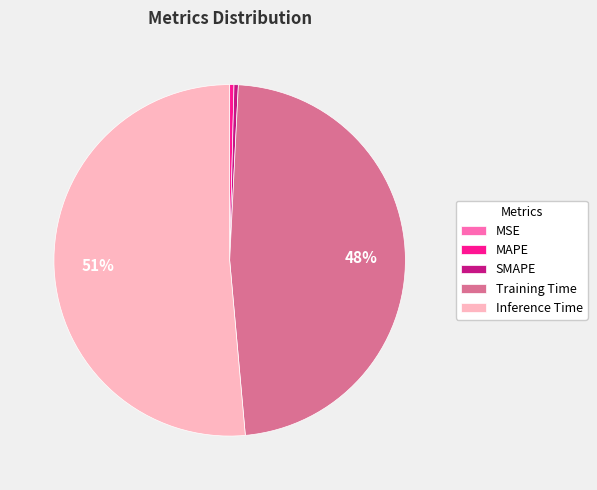

Combined, do MAPE and SMAPE account for over 50%?

No